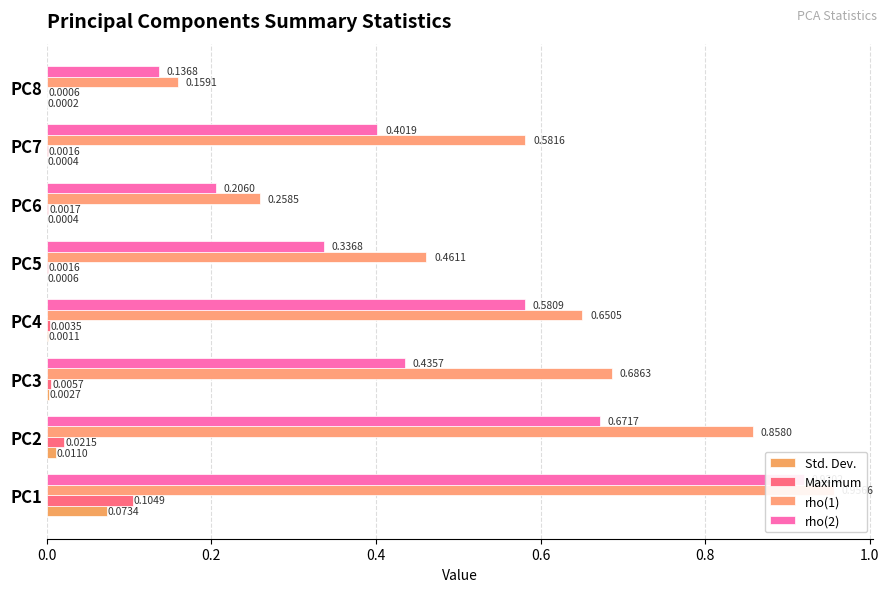

What is the value of the rho(2) bar at the 3rd from the left?

0.4